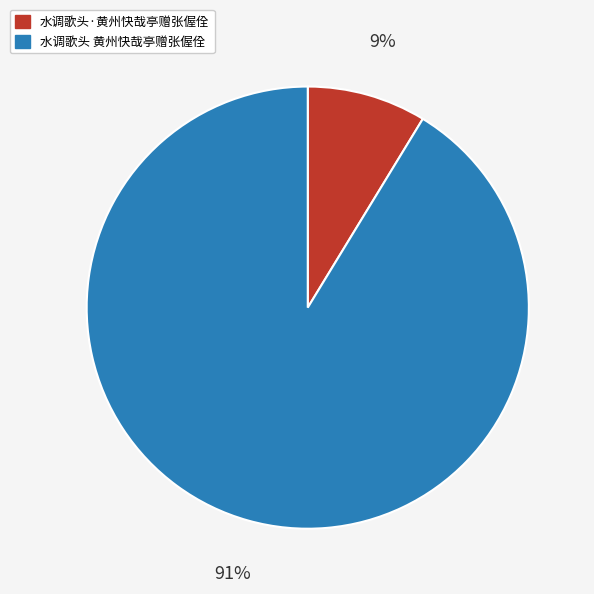

Is it true that 水调歌头·黄州快哉亭赠张偓佺 is 1% of the pie?

False